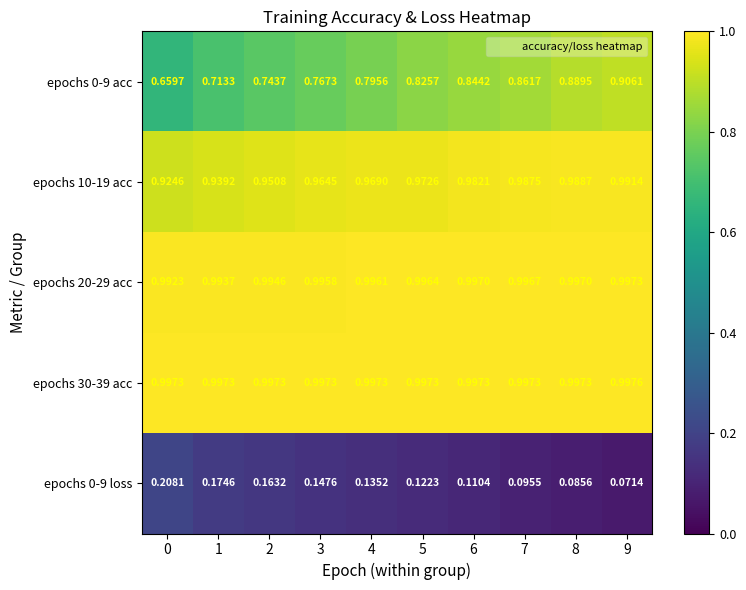

Is the value of epochs 20-29 acc at 4 greater than the value of epochs 30-39 acc at 5?

No